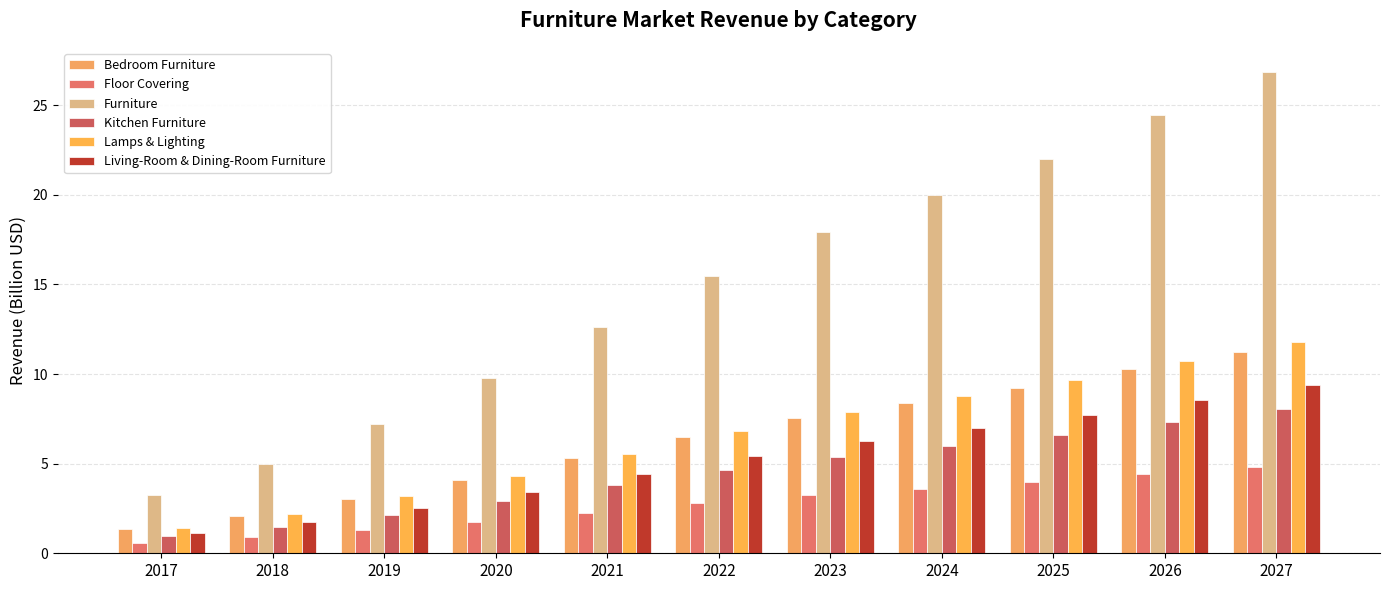

Which category has the lowest value across all series?

2017